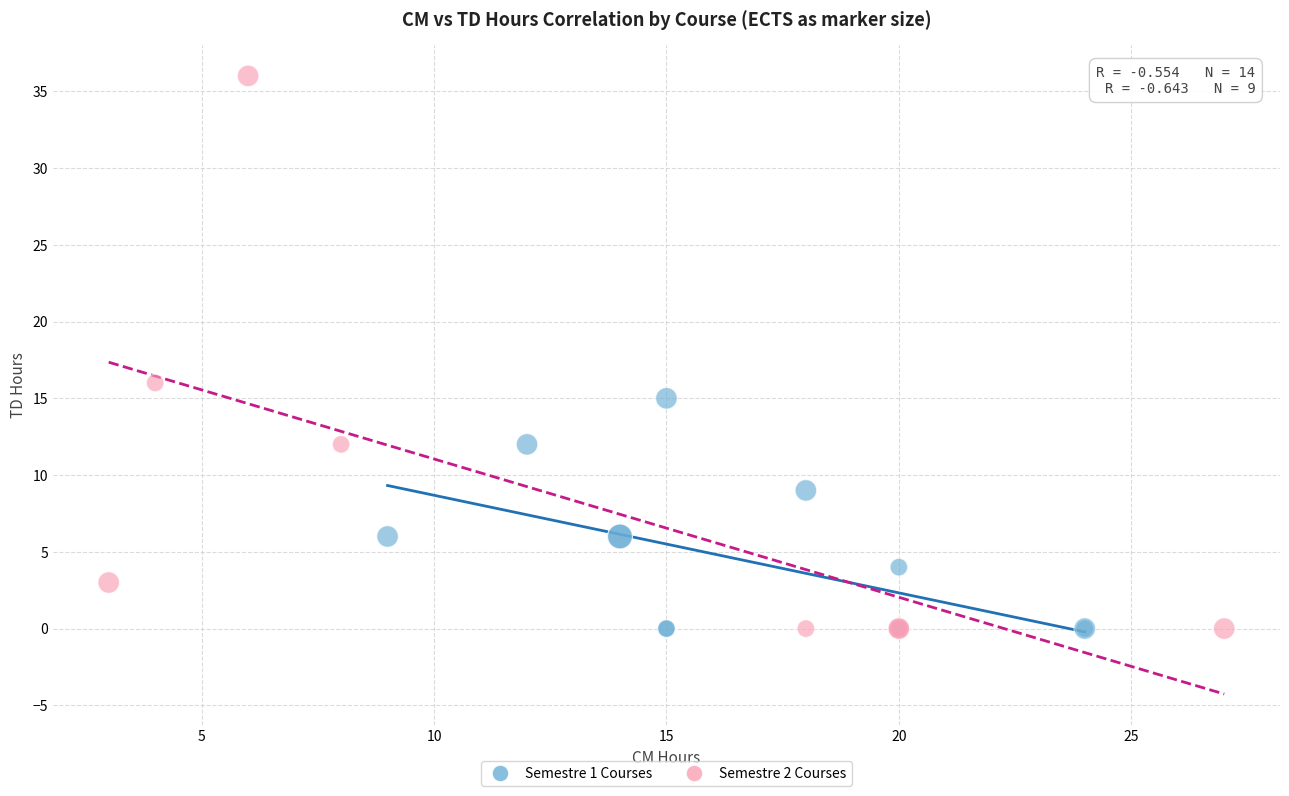

Which series reaches the maximum Y coordinate?

Semestre 2 Courses